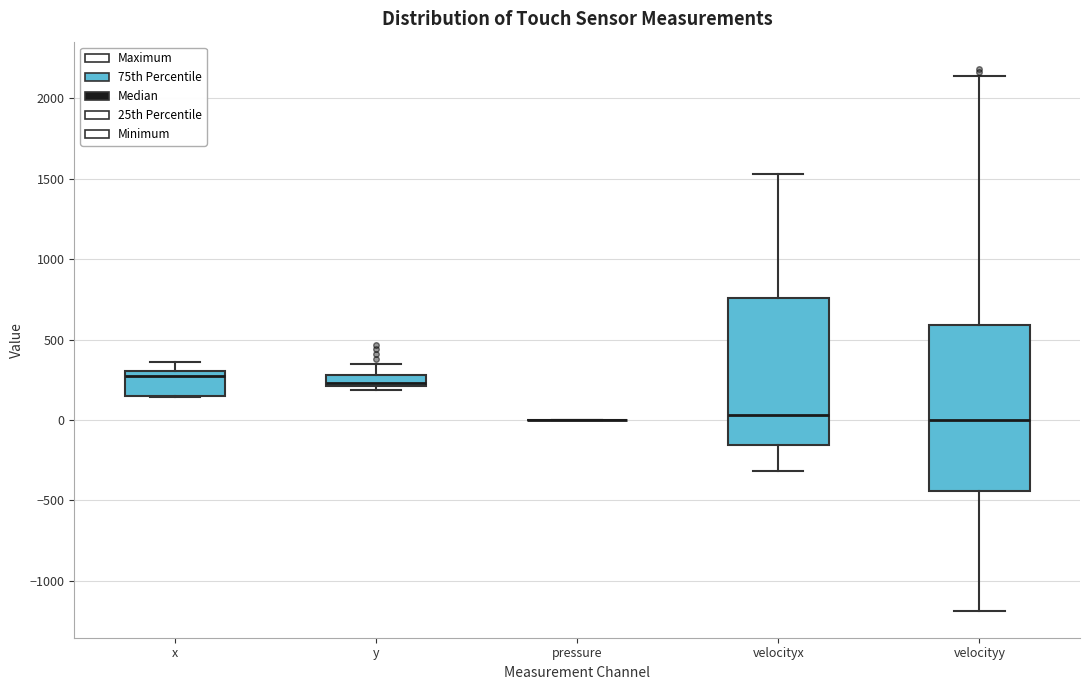

Comparing the boxes themselves (not the whiskers), which one is the tallest?

velocityy